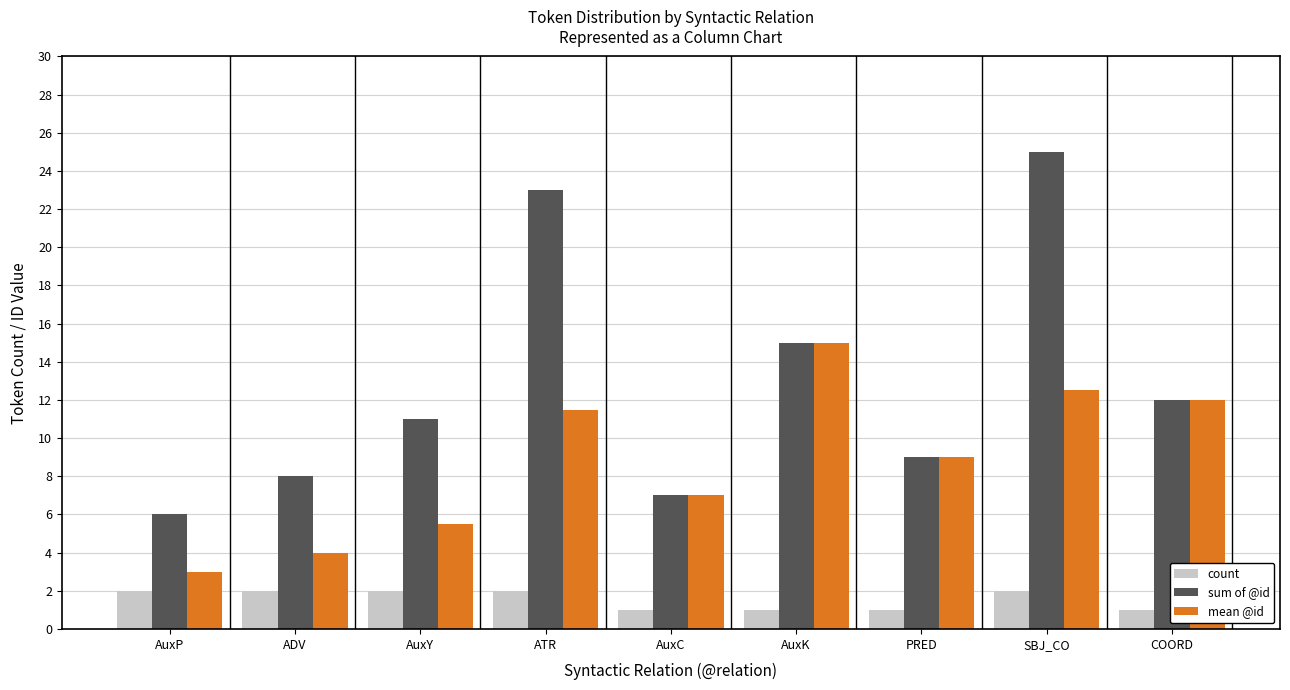

Reading left to right, transcribe all the data shown in this chart.

count: 2.0	2.0	2.0	2.0	1.0	1.0	1.0	2.0	1.0
sum of @id: 6.0	8.0	11.0	23.0	7.0	15.0	9.0	25.0	12.0
mean @id: 3.0	4.0	5.5	11.5	7.0	15.0	9.0	12.5	12.0